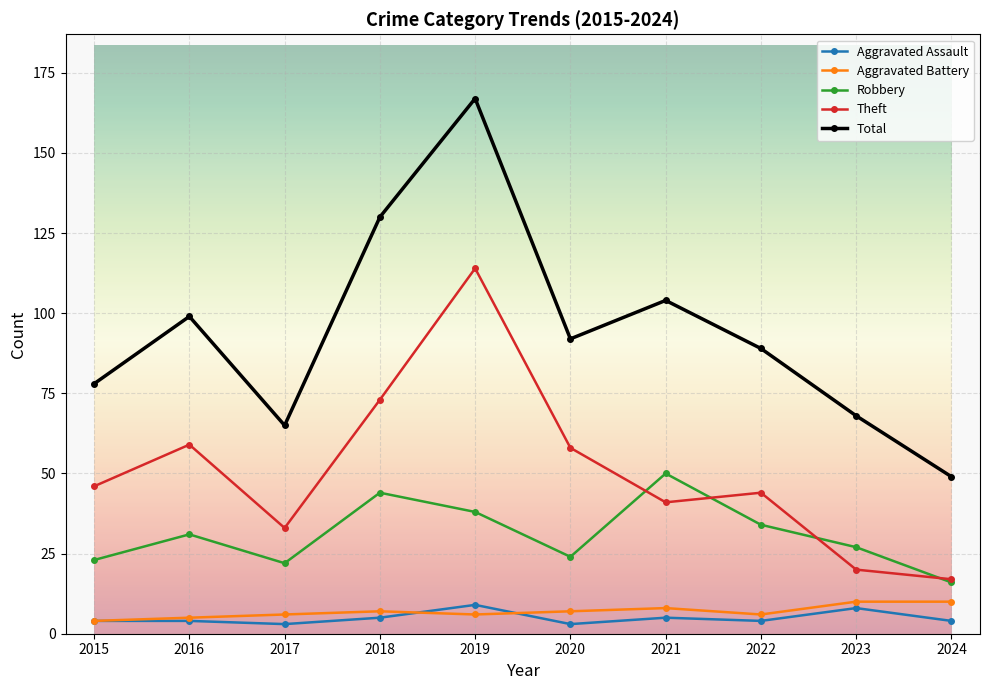

How many data points in Total are less than 92?

5